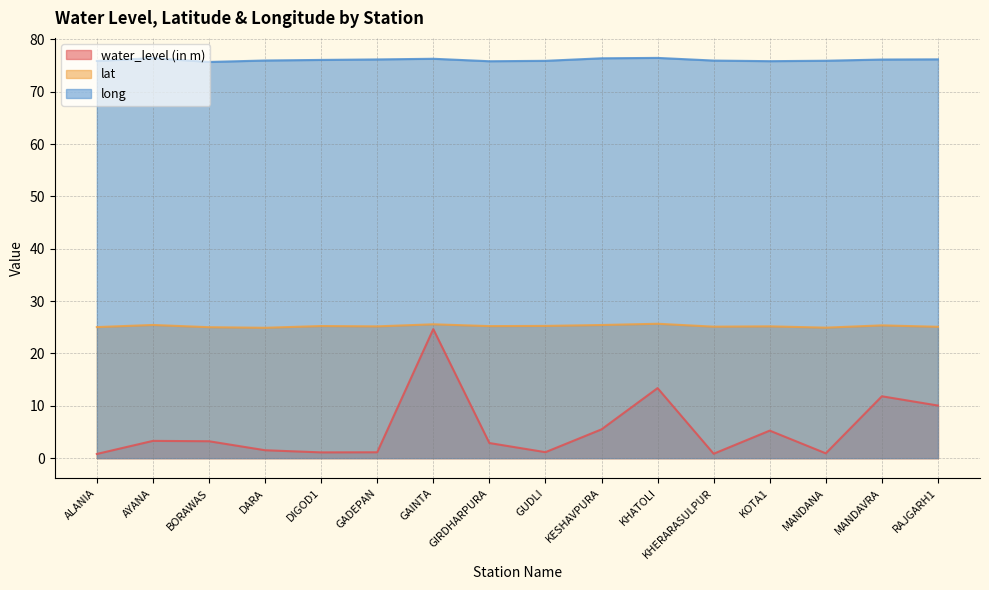

What is the difference between the highest and lowest values at MANDAVRA?

64.3